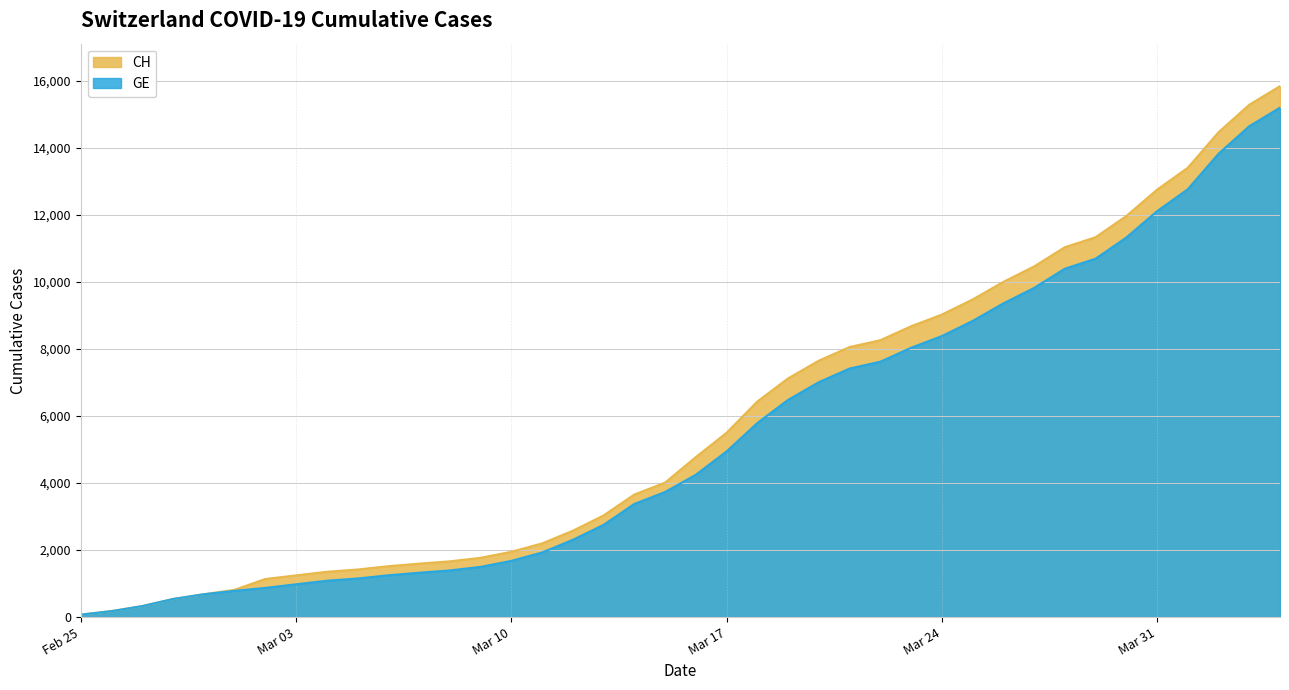

What is the label of the 25th point from the right?

2020-03-11